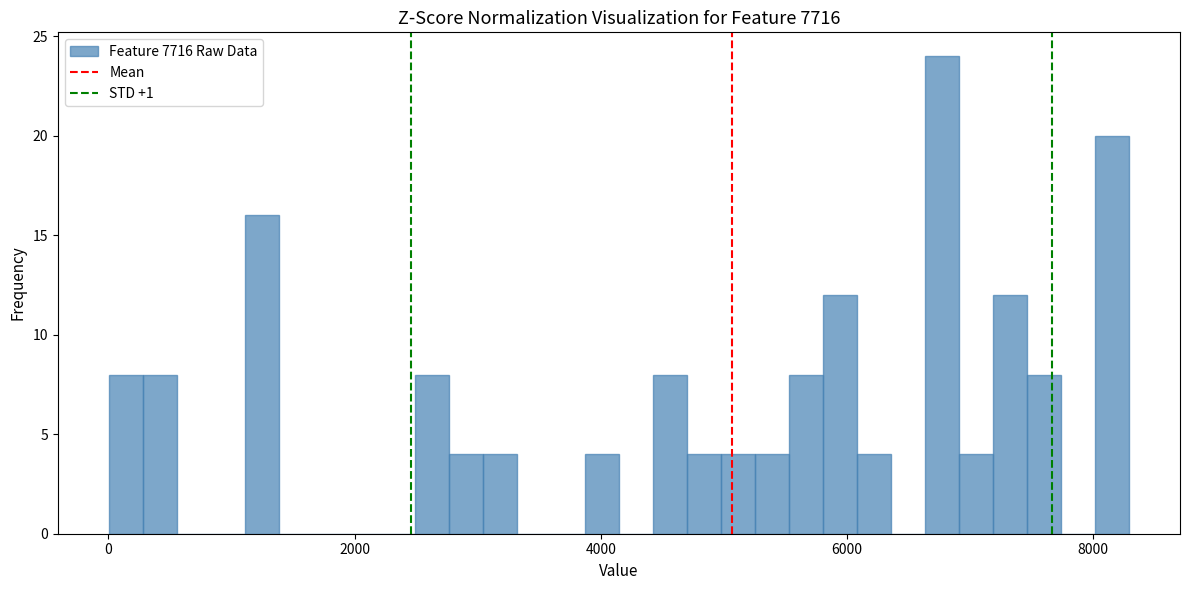

Around what value on the x-axis is the tallest bar? Give the approximate position of its centre, as read against the axis.

6800